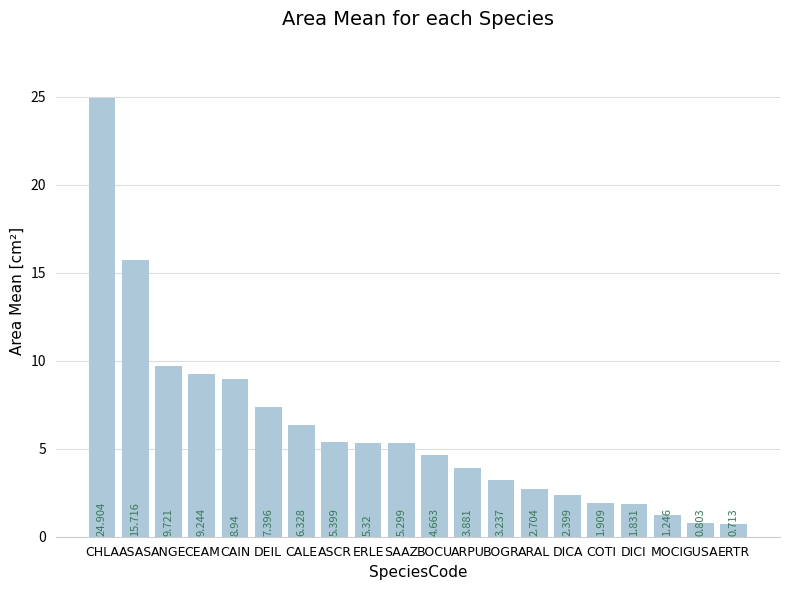

Which has a higher value, ARPU or ASCR?

ASCR